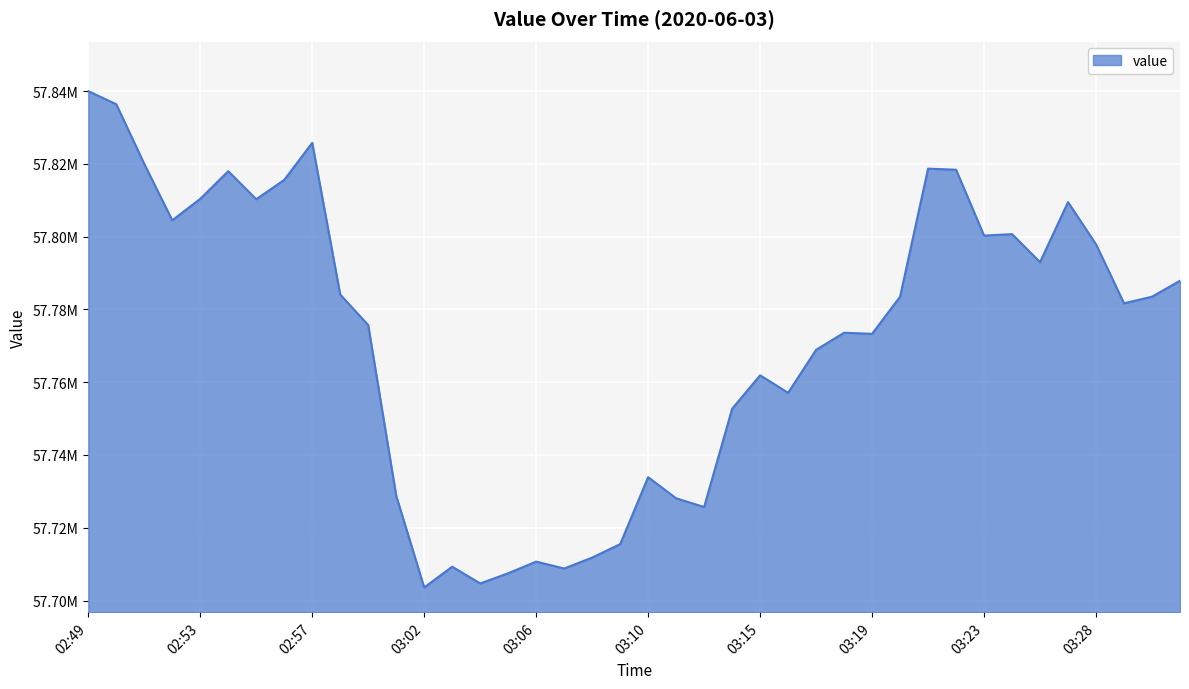

Does the chart have visible grid lines?

Yes